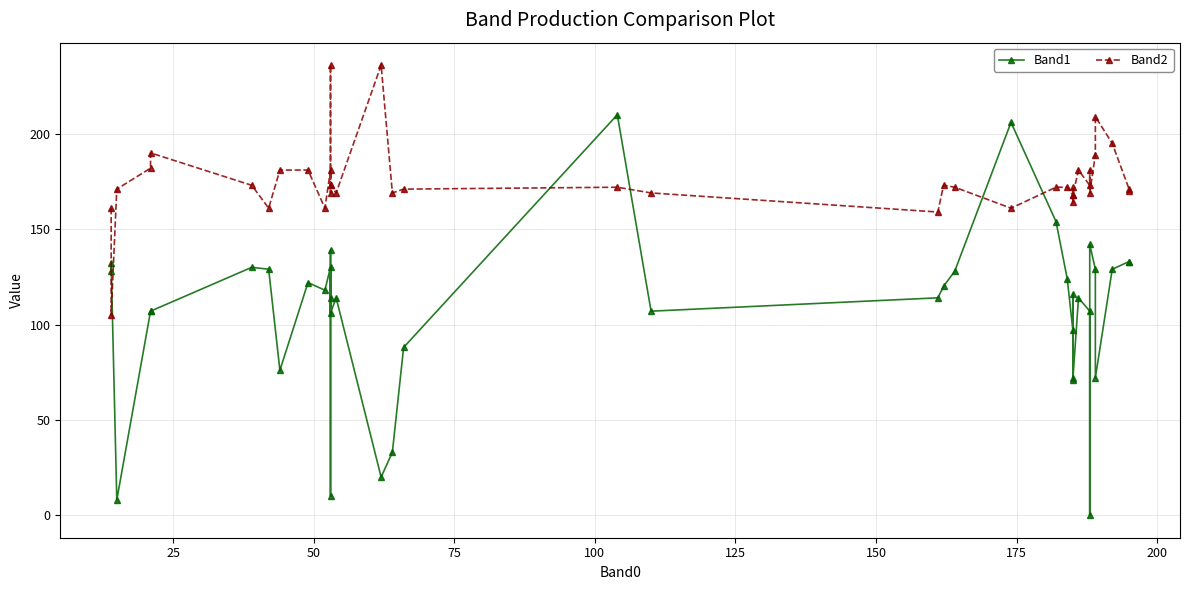

True or false: Band2 has more than 2 interior local peaks.

True